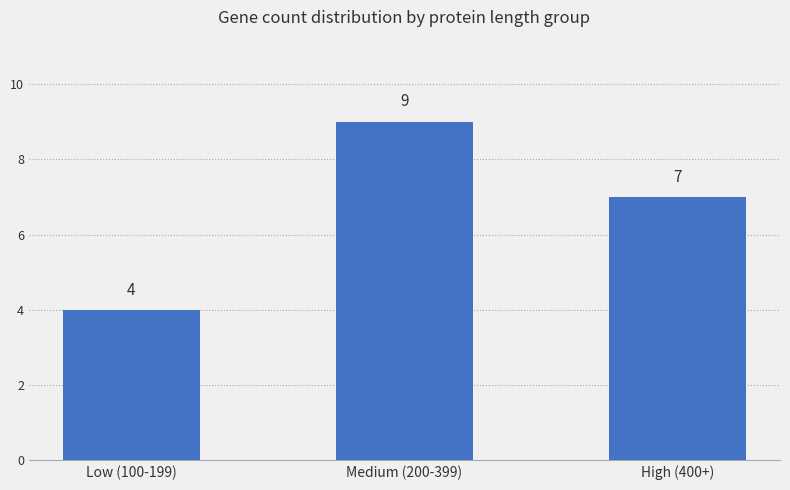

Reading left to right, extract all data points from this chart.

4	9	7